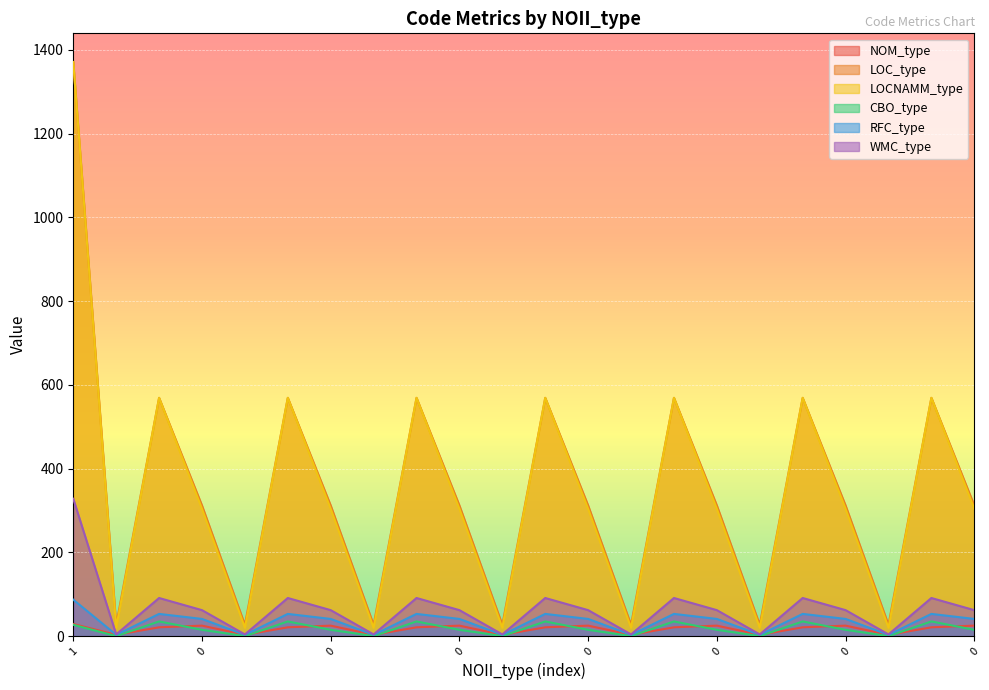

Where does the LOC_type series first go above 312?

1